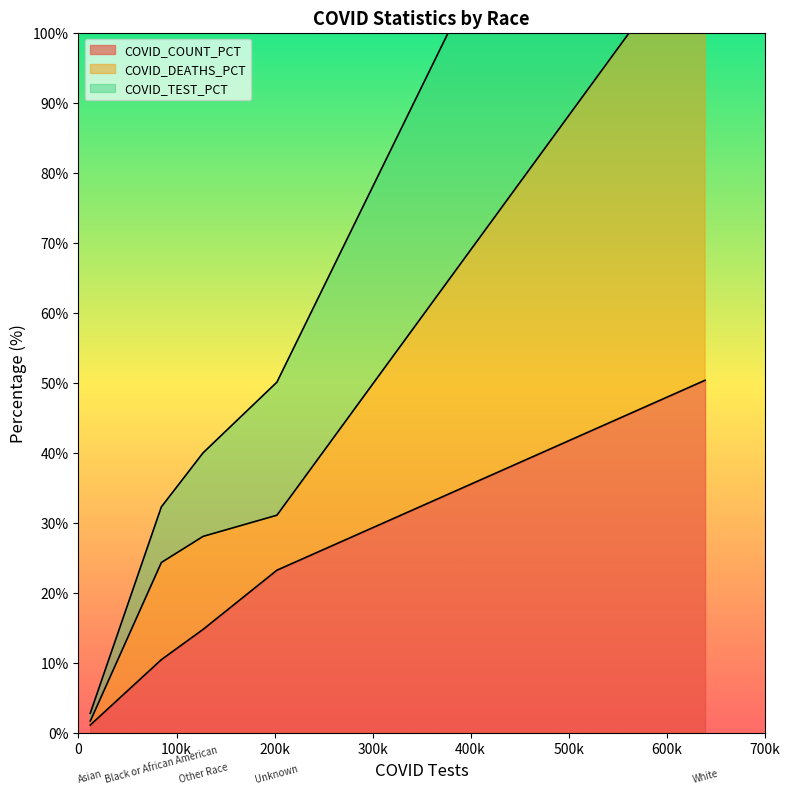

Reading right to left, extract all data points from this chart.

COVID_COUNT_PCT: White=50.4	Unknown=23.2	Other Race=14.8	Black or African American=10.5	Asian=1.1
COVID_DEATHS_PCT: White=114.8	Unknown=31.1	Other Race=28.1	Black or African American=24.3	Asian=1.7
COVID_TEST_PCT: White=174.8	Unknown=50.1	Other Race=40.0	Black or African American=32.3	Asian=2.8